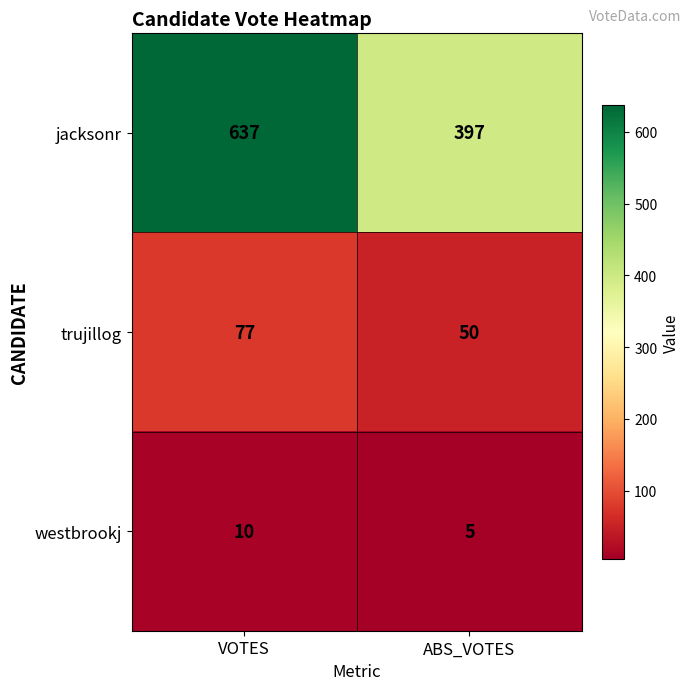

What is the spread (max minus min) of values at VOTES?

627